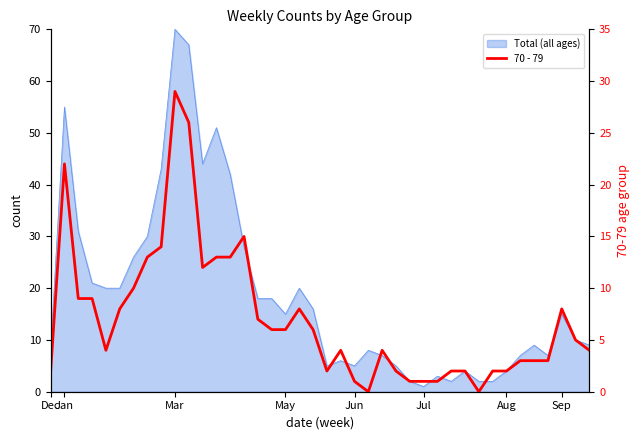

Reading right to left, transcribe all the data shown in this chart.

4	5	8	3	3	3	2	2	0	2	2	1	1	1	2	4	0	1	4	2	6	8	6	6	7	15	13	13	12	26	29	14	13	10	8	4	9	9	22	2